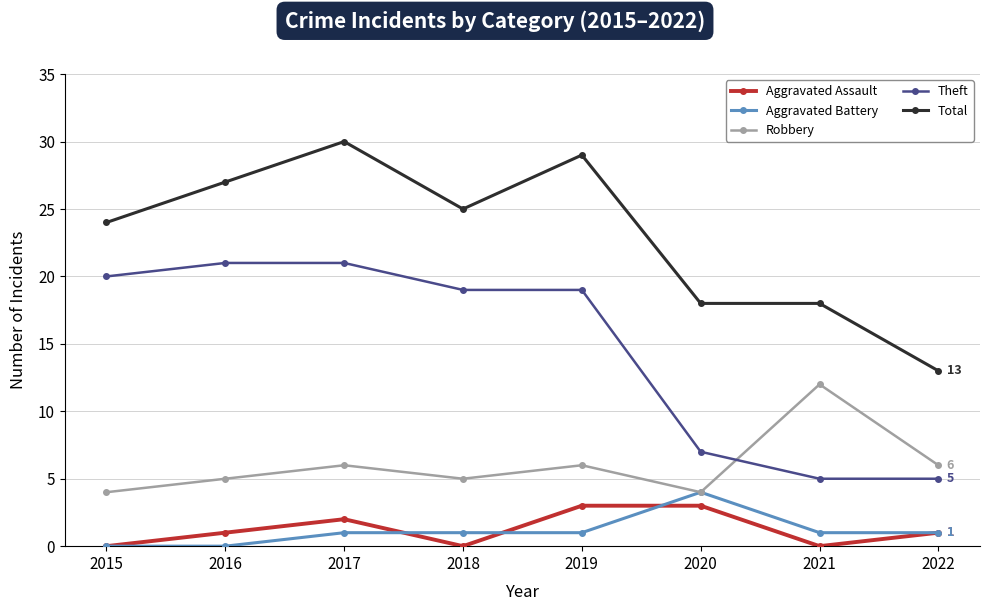

How many Aggravated Assault values are between 0 and 3?

8